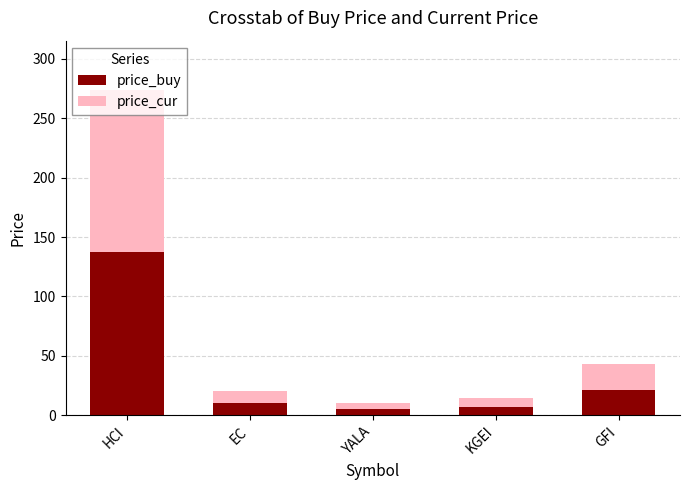

The value of price_buy at KGEI is 7.4. True or false?

True